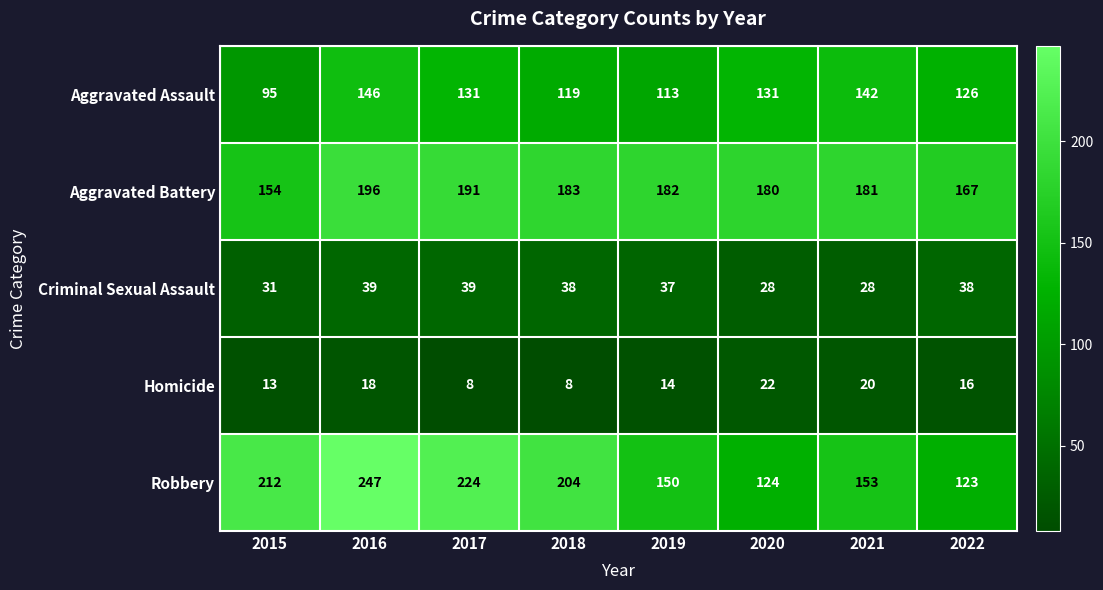

Which series has the largest total across all categories?

Robbery